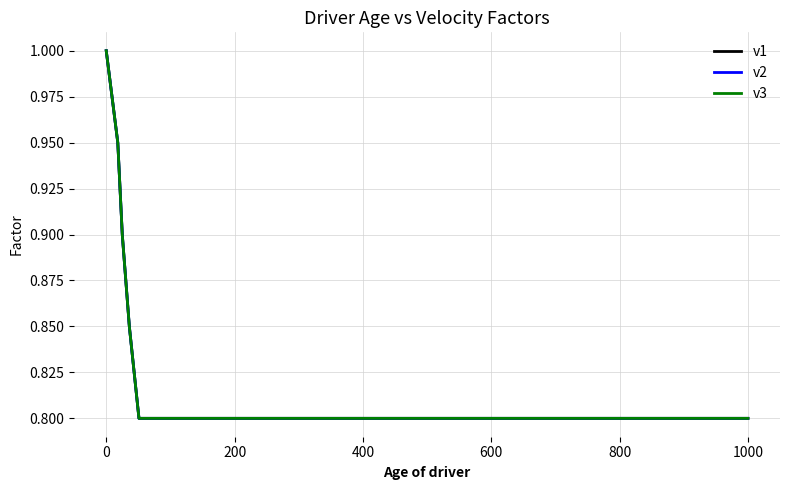

At how many categories does at least one series exceed 0?

6